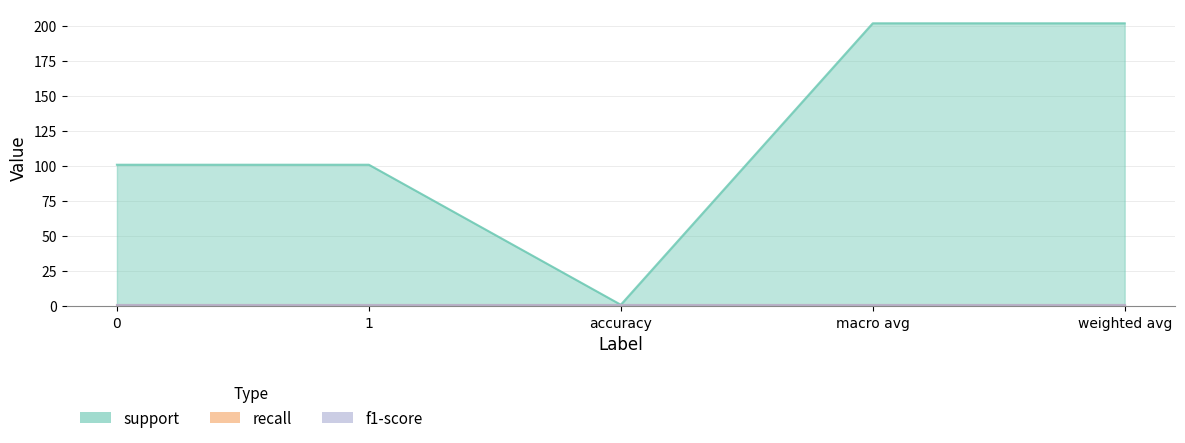

True or false: f1-score and recall intersect in this chart.

False